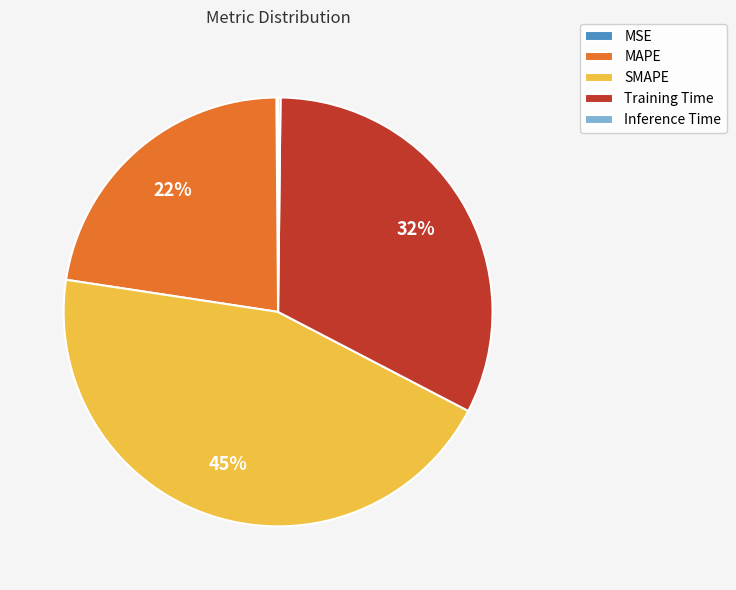

To the nearest percent, what is the difference between the largest and smallest slice percentages?

45%